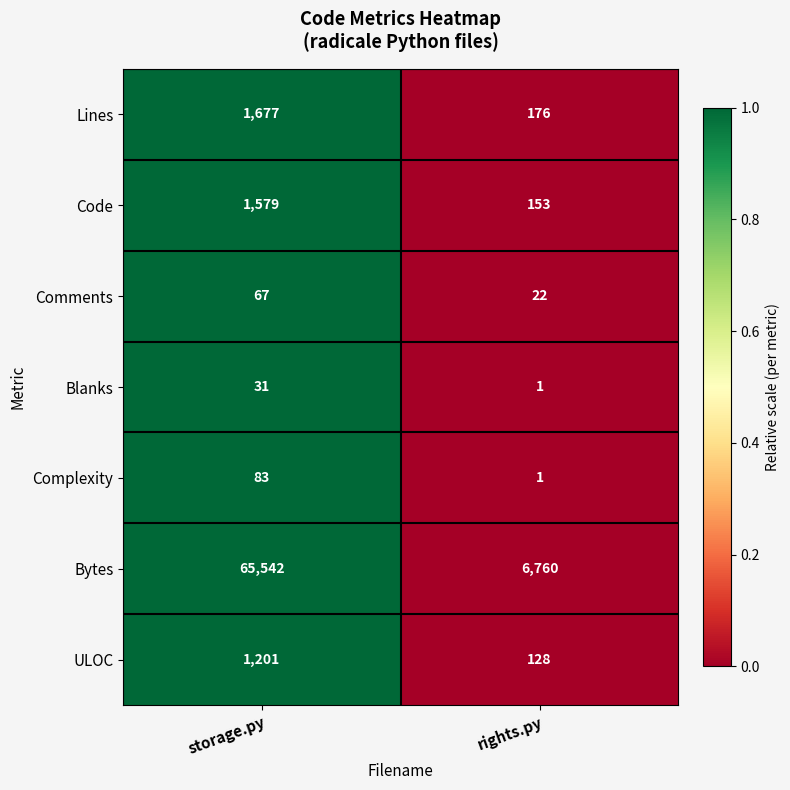

List the series in order of their peak value, lowest first.

Blanks, Comments, Complexity, ULOC, Code, Lines, Bytes